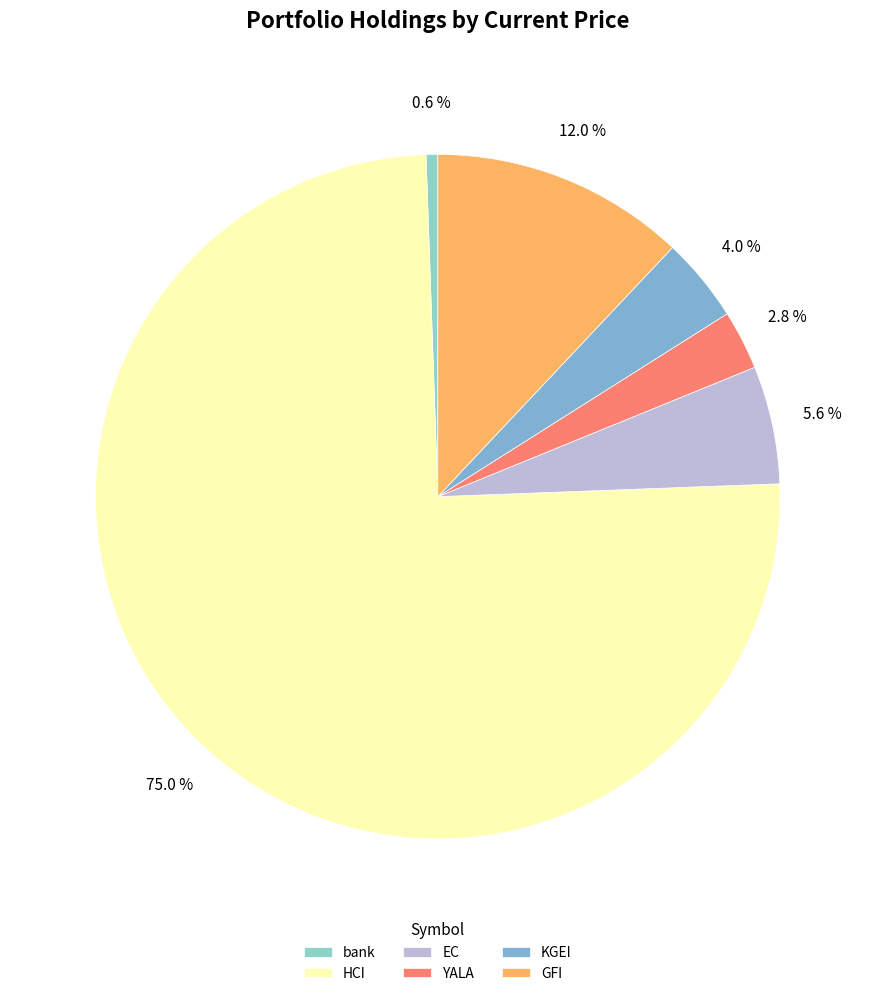

How many slices are in this pie chart?

6